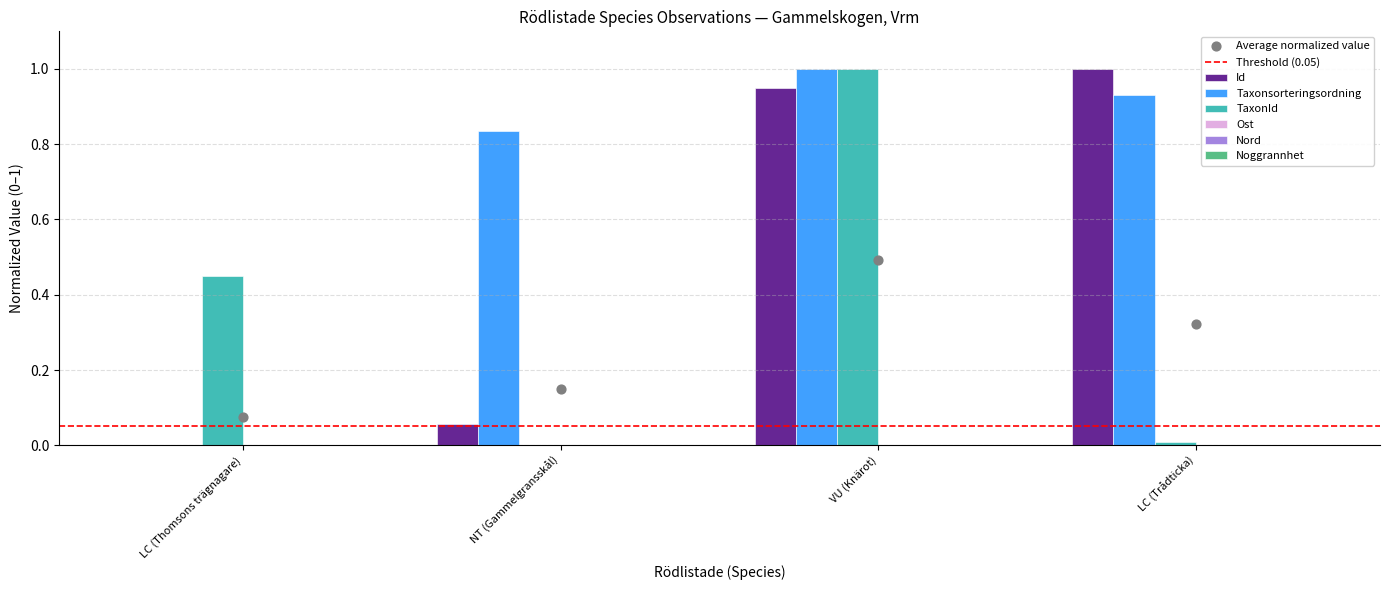

Which series has the largest total across all categories?

Taxonsorteringsordning